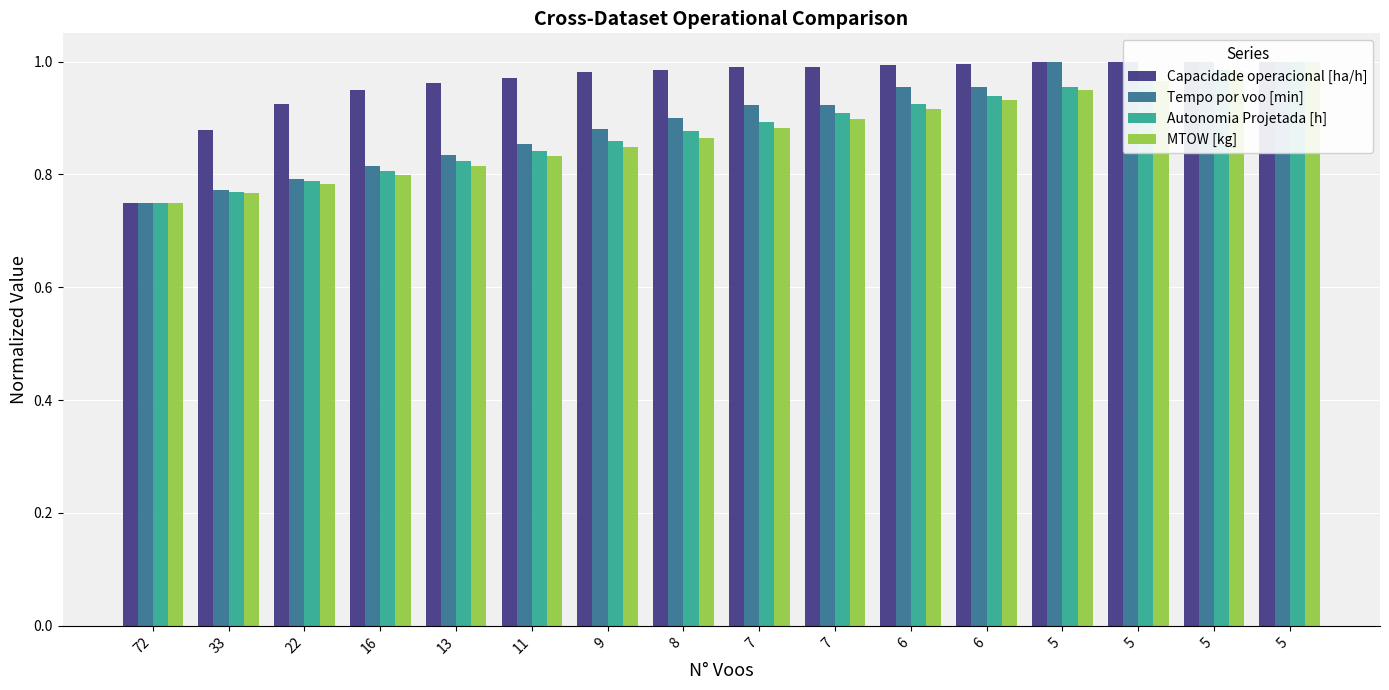

Does the chart contain stacked bars?

No